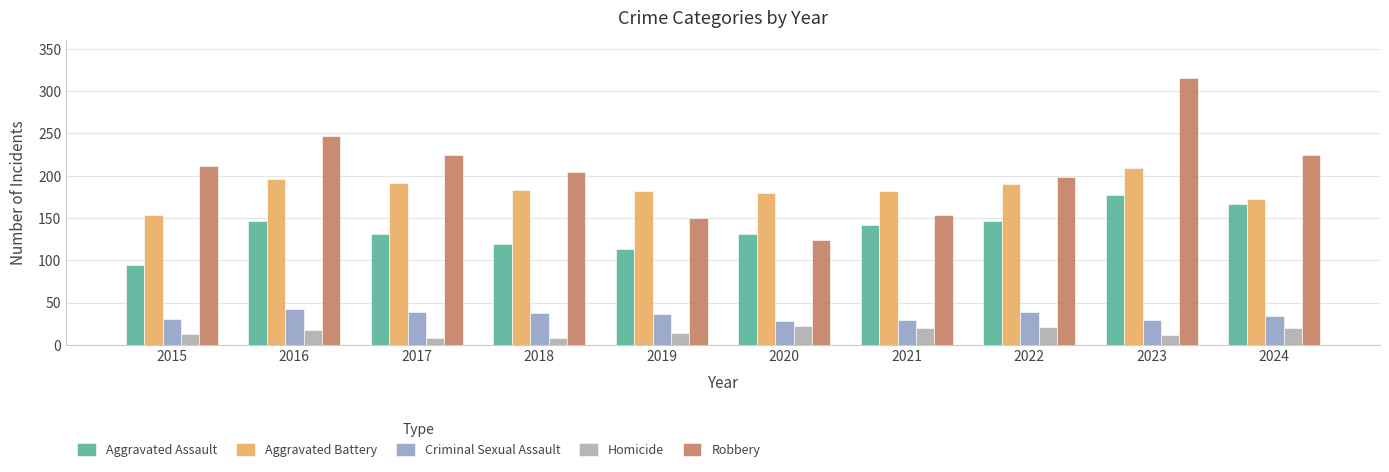

Are the bars horizontal?

No